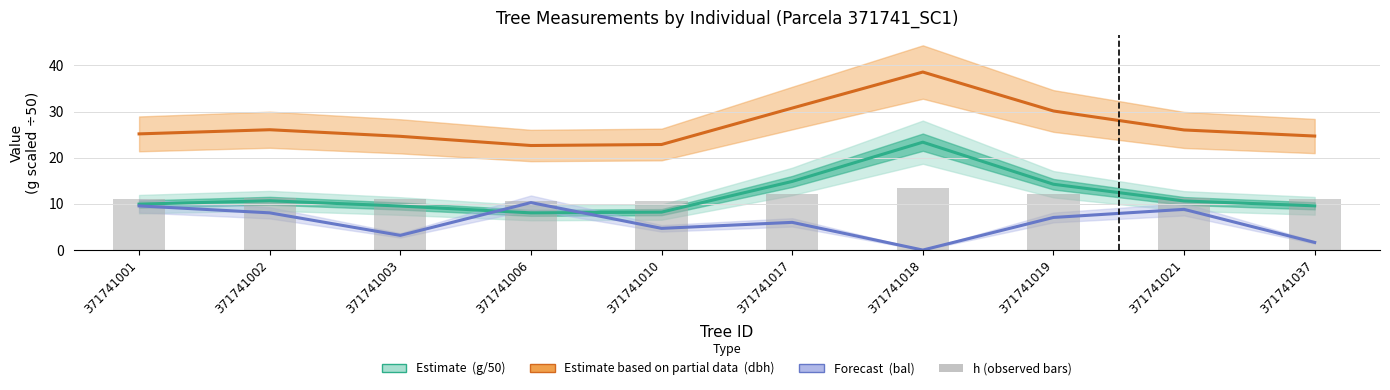

What is the value of the h (observed) bar at the 4th from the left?

10.6